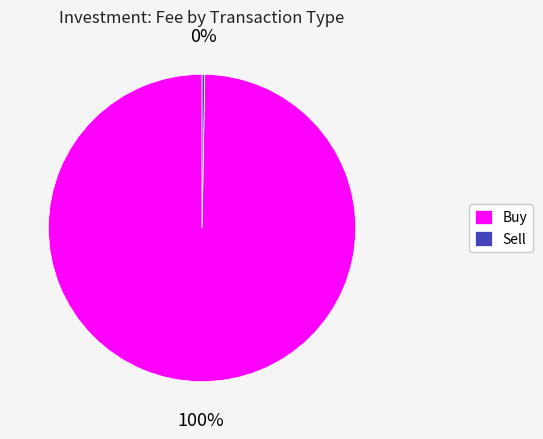

Between Sell and Buy, which is larger?

Buy